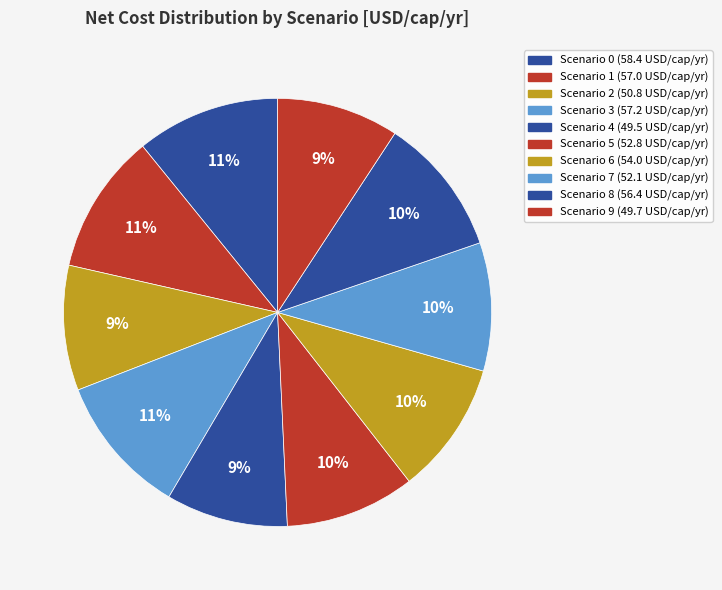

Which slice is the smallest?

4